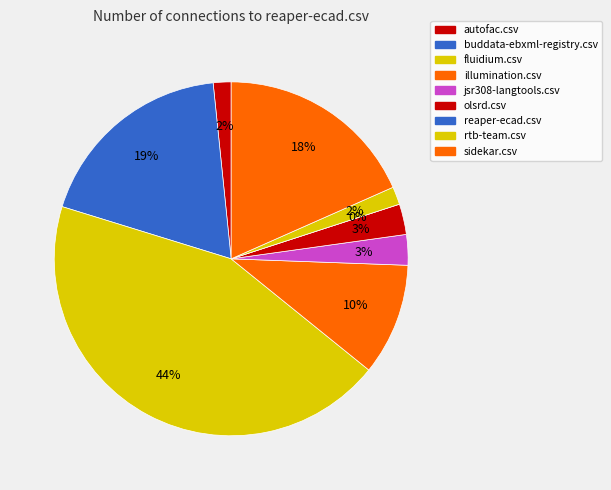

Is it true that jsr308-langtools.csv is 3% of the pie?

True